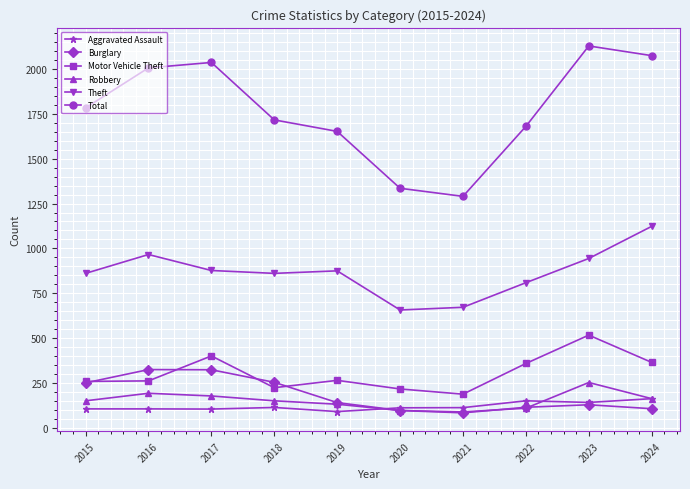

How many lines are shown in the chart?

6